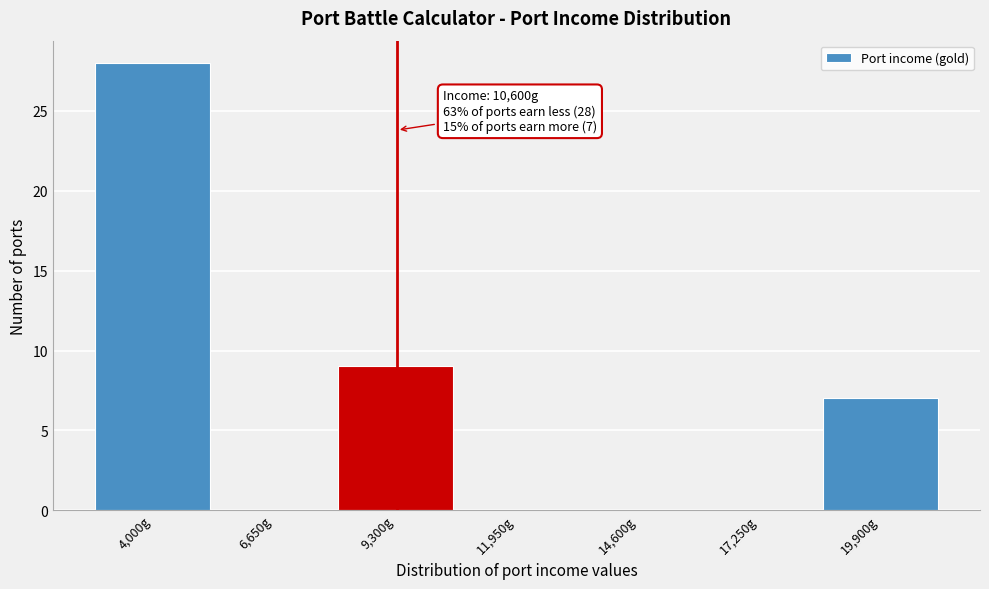

Reading left to right, extract all data points from this chart.

4,000g=28	6,650g=0	9,300g=9	11,950g=0	14,600g=0	17,250g=0	19,900g=7